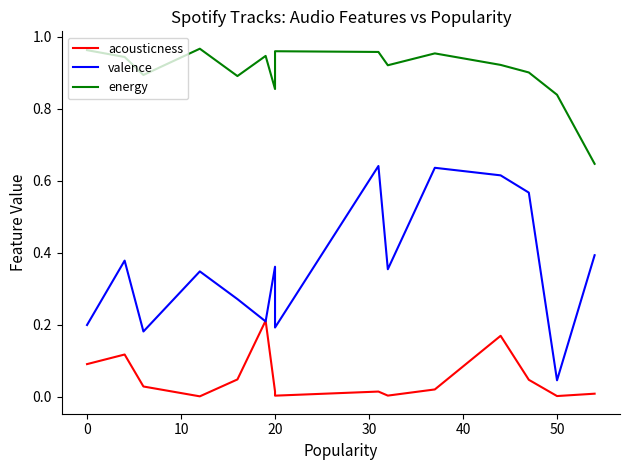

True or false: acousticness and valence cross at least once.

True